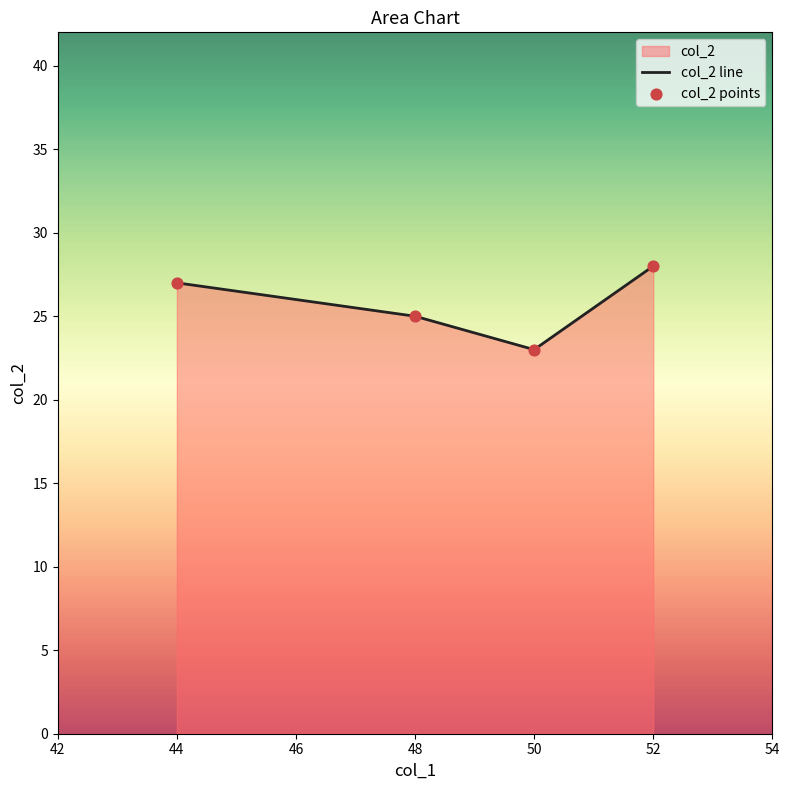

What is the sum of all values?

103